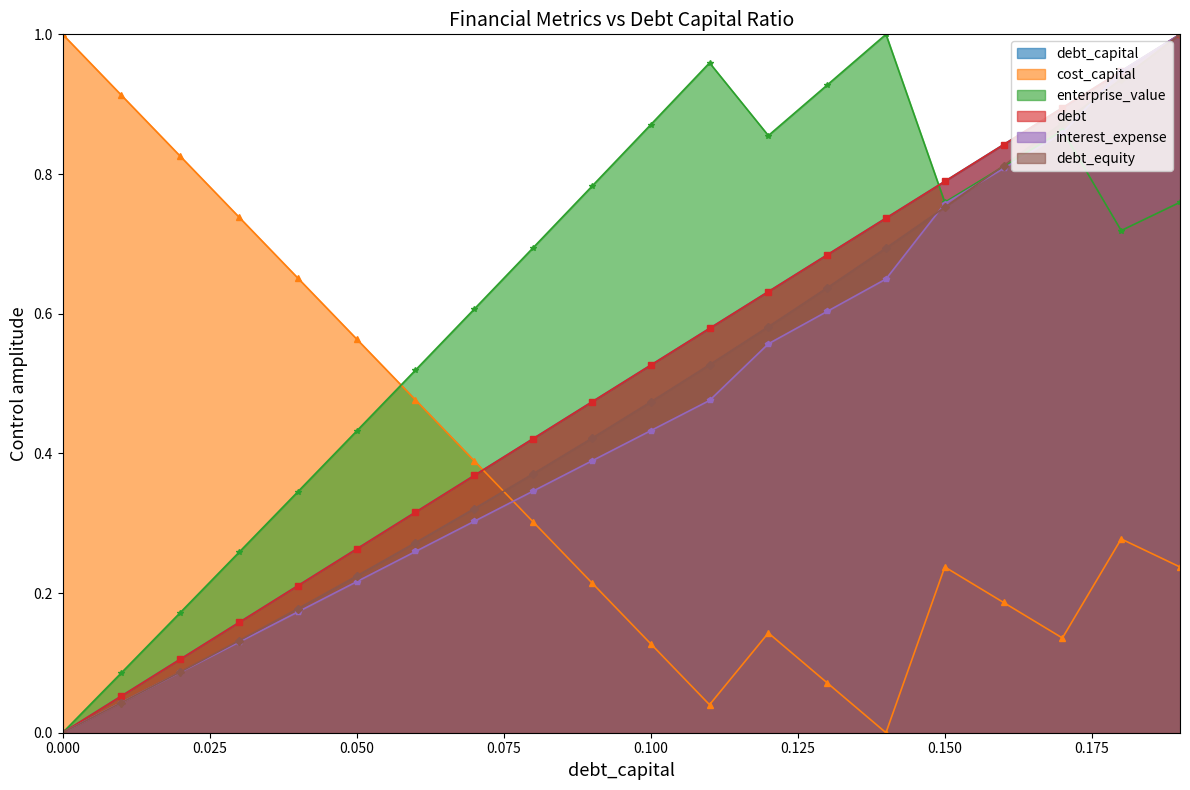

Read the cost_capital value at 0.01.

0.9